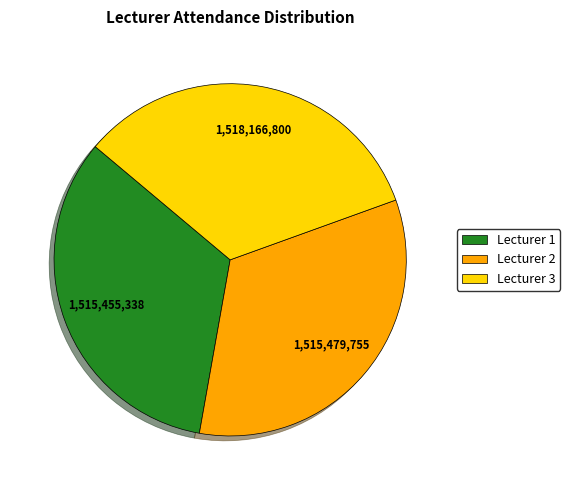

The Lecturer 2 slice represents 33% of the pie. True or false?

True